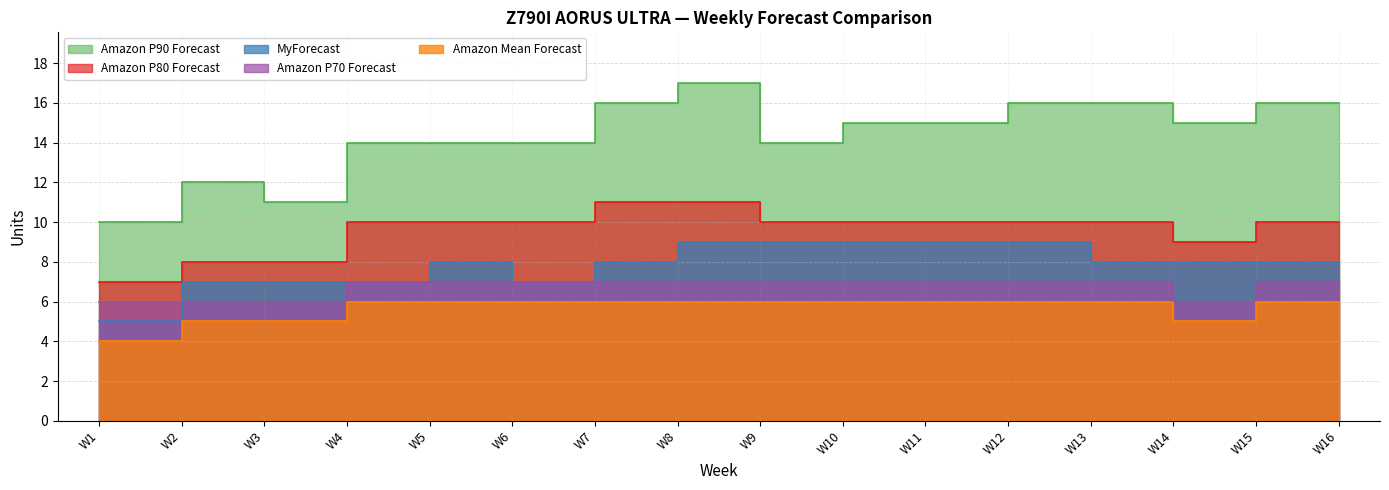

How many values in the Amazon P70 Forecast series are below 7?

4